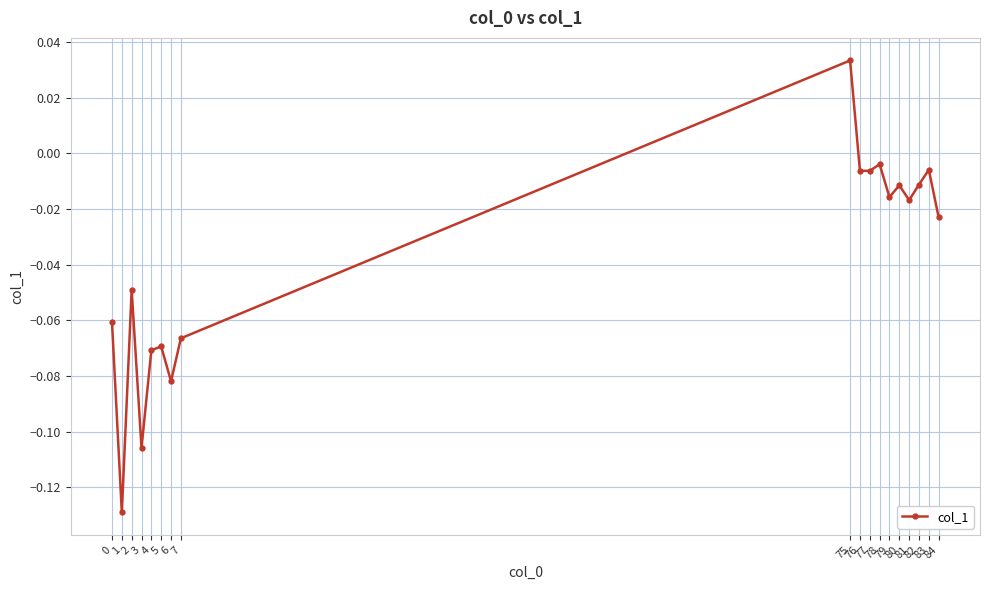

Is this an area chart (filled region under the line)?

No